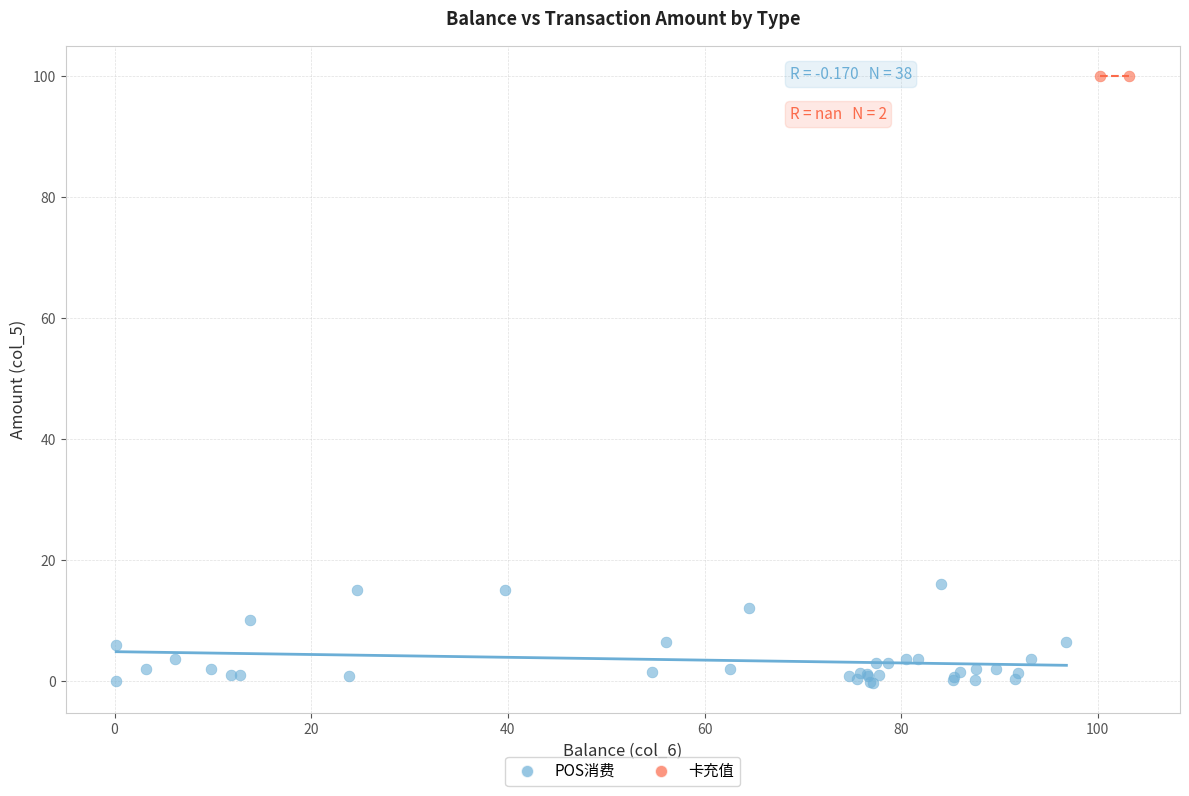

What are all the series names shown in the legend?

POS消费, 卡充值